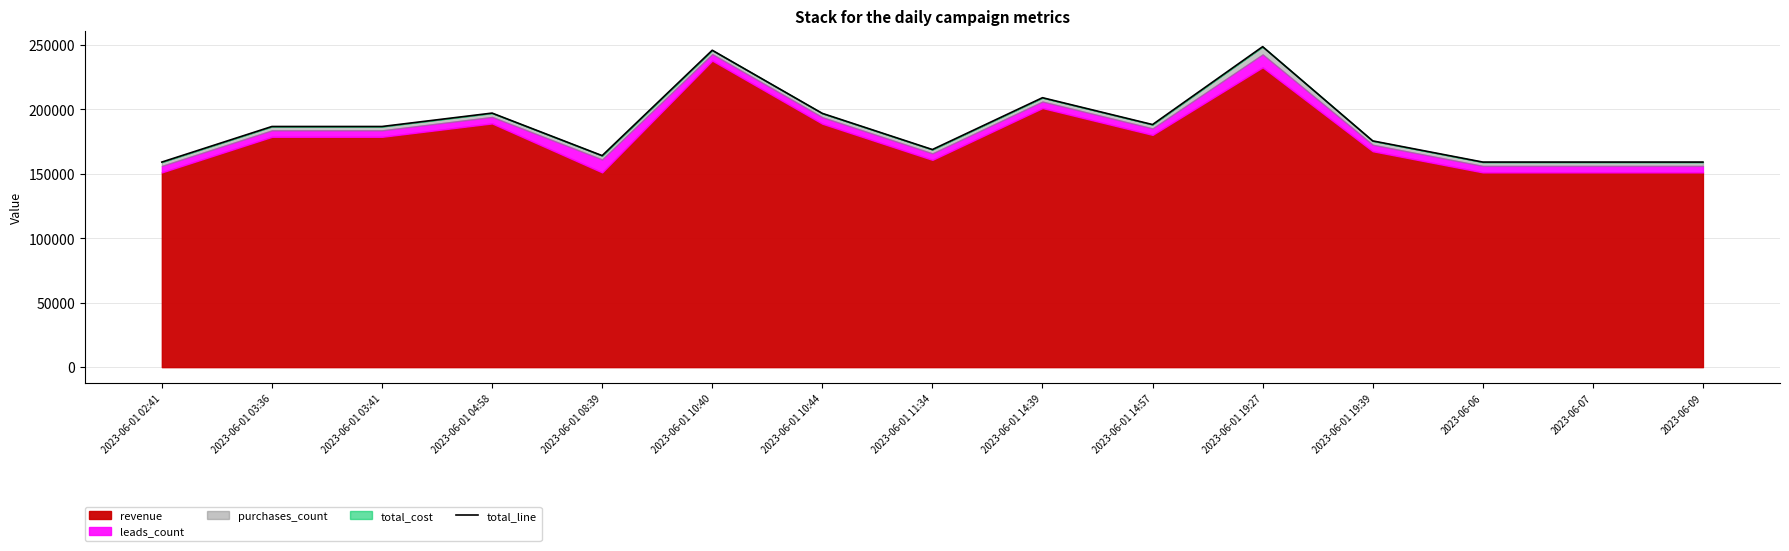

List the labels in order of value, smallest first.

2023-06-01 02:41, 2023-06-06, 2023-06-07, 2023-06-09, 2023-06-01 08:39, 2023-06-01 11:34, 2023-06-01 19:39, 2023-06-01 03:36, 2023-06-01 03:41, 2023-06-01 14:57, 2023-06-01 10:44, 2023-06-01 04:58, 2023-06-01 14:39, 2023-06-01 10:40, 2023-06-01 19:27